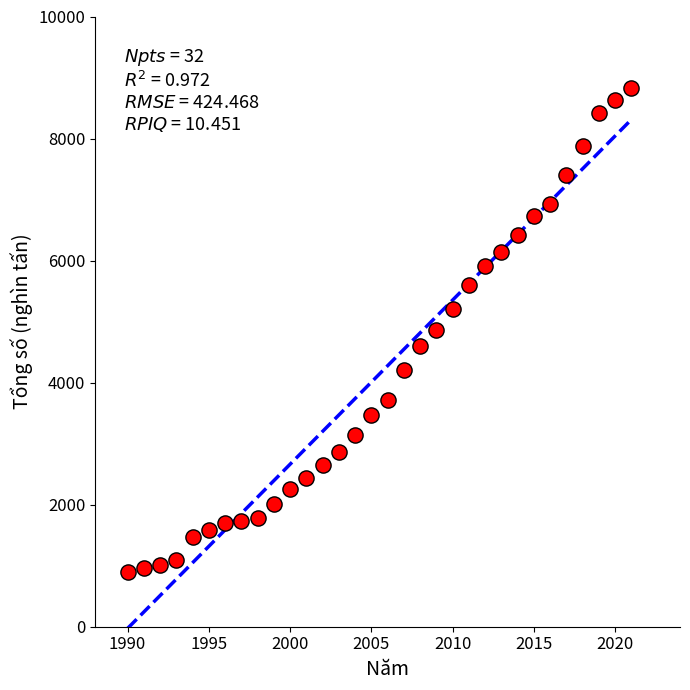

What is the range of X values (max minus min)?

31.0